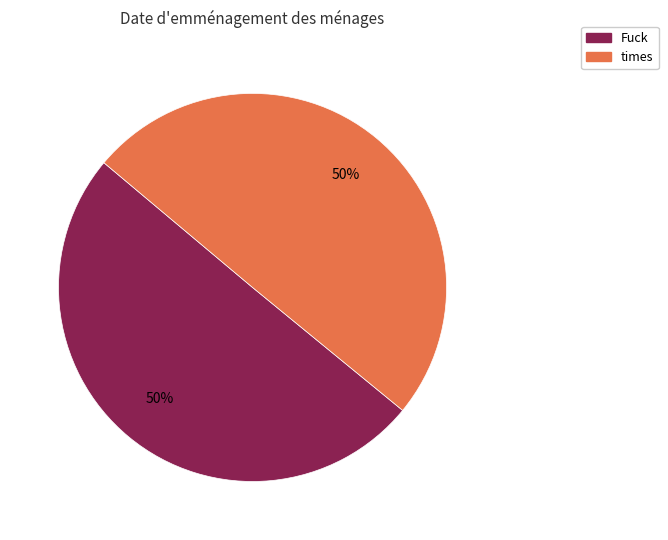

What is the ratio of the value at times to the value at Fuck?

1.0